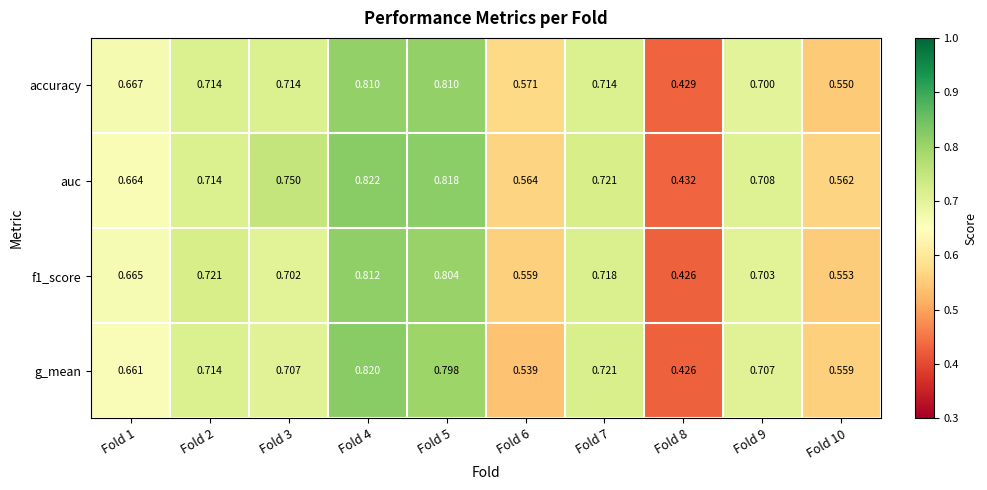

Is the value of accuracy at Fold 2 greater than the value of g_mean at Fold 4?

No